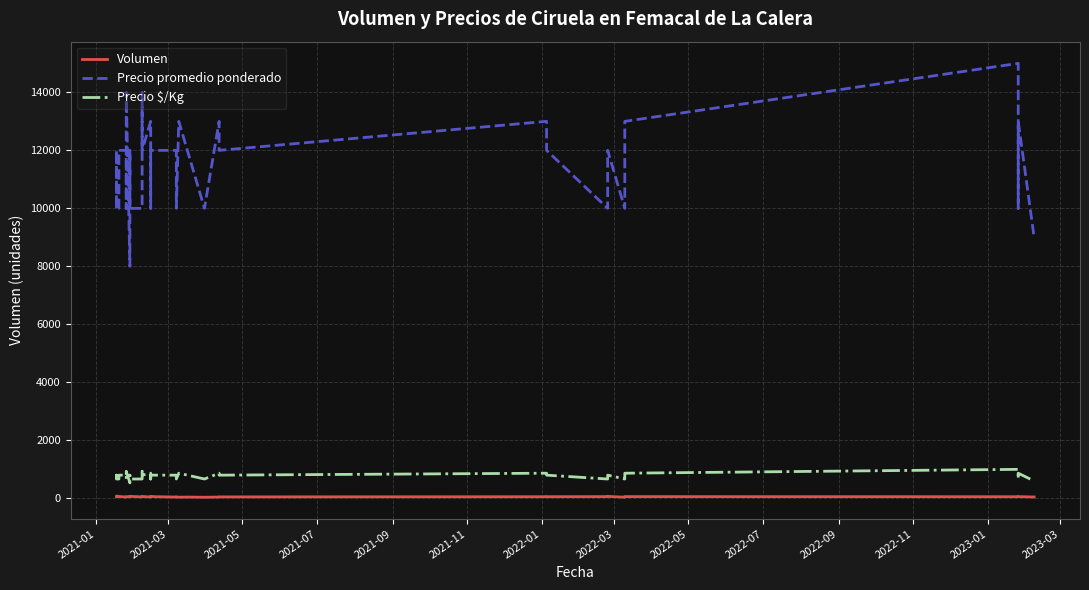

How many values in the Precio promedio ponderado series are below 12000?

16